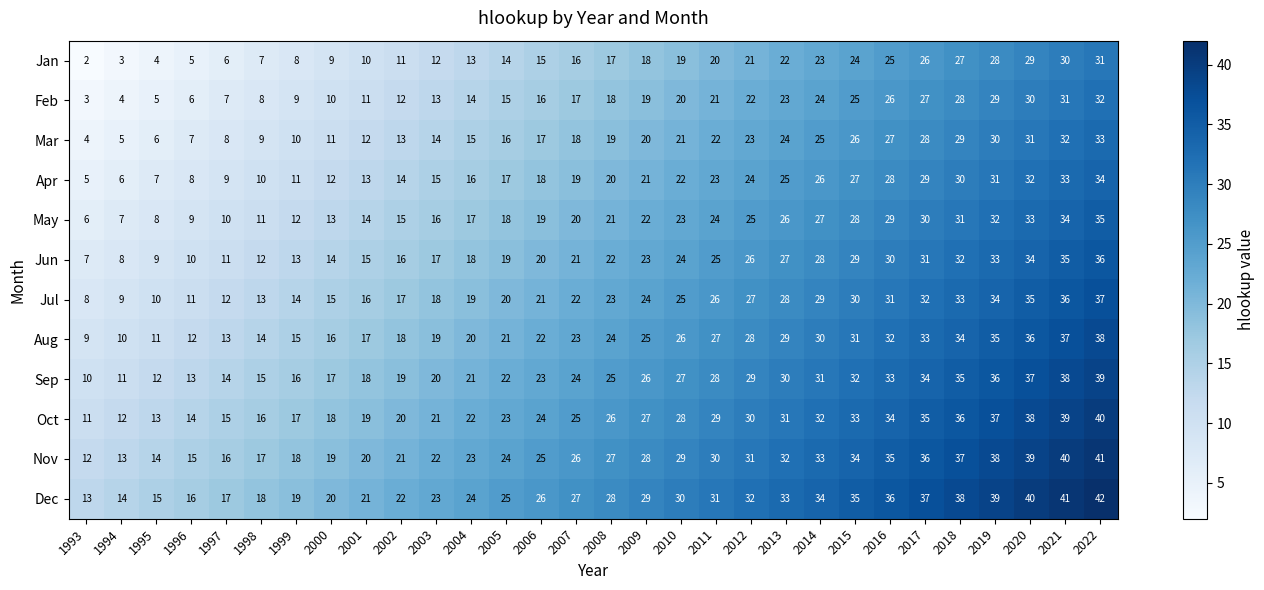

What is the spread (max minus min) of values at 2020?

11